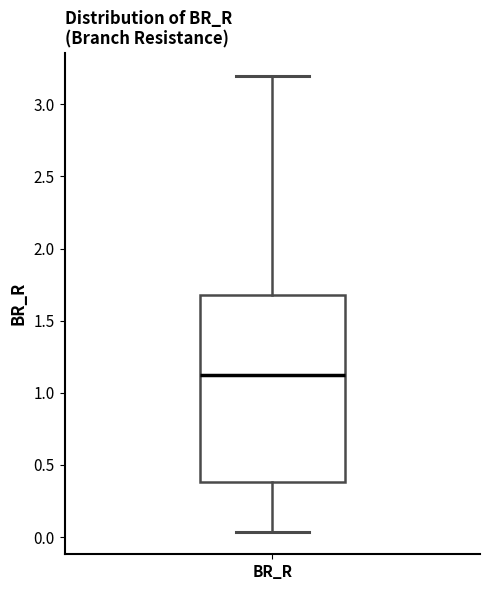

Read this box plot against the y-axis: the position of the median line, the range covered by the box, and the ends of both whiskers. The values are not printed on the chart, so give them approximately, as read against the axis.

median 1.15, box 0.40 to 1.70, whiskers 0.05 to 3.20